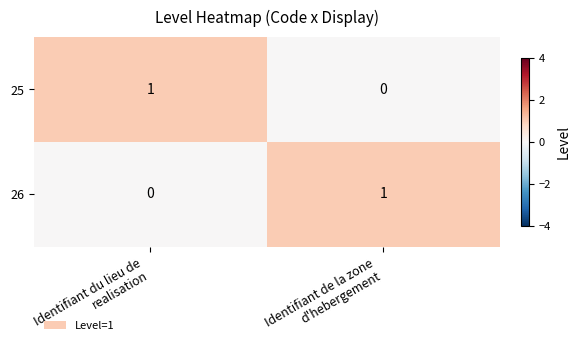

Count the number of categories in the chart.

2